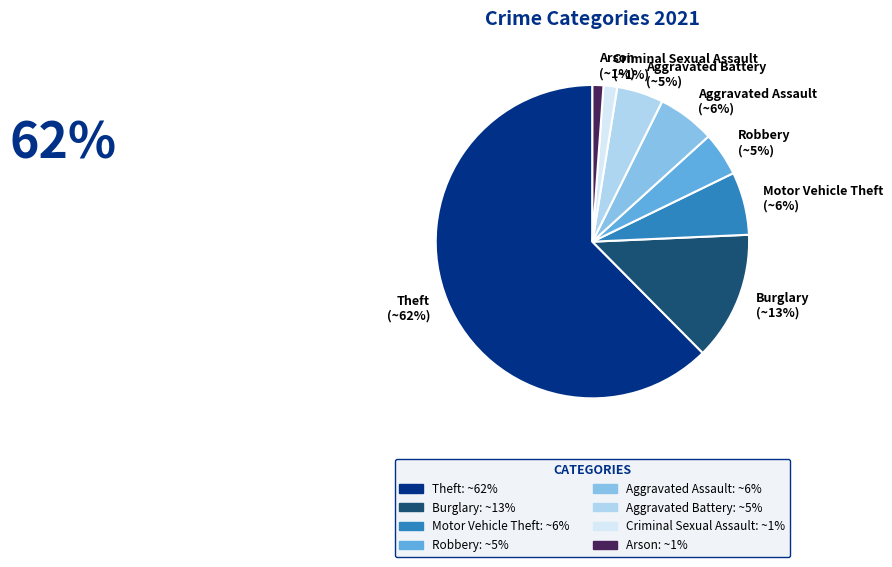

What is the largest slice in the pie chart?

Theft (~62%)